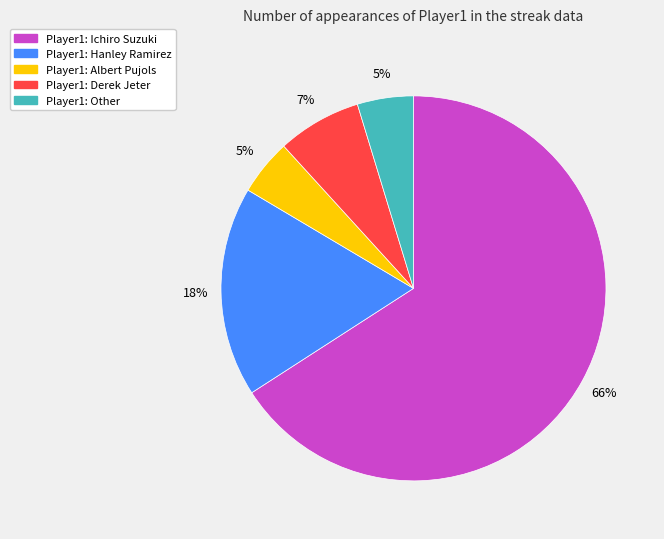

Does any single category account for the majority?

Yes